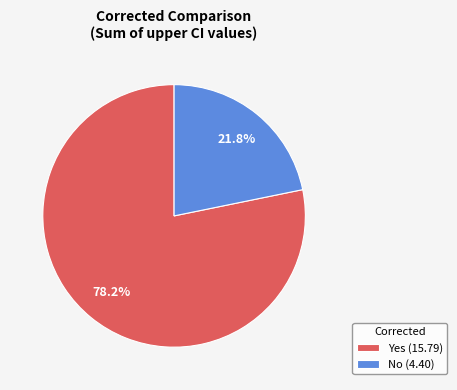

Rank the categories by value from lowest to highest.

No (4.40), Yes (15.79)